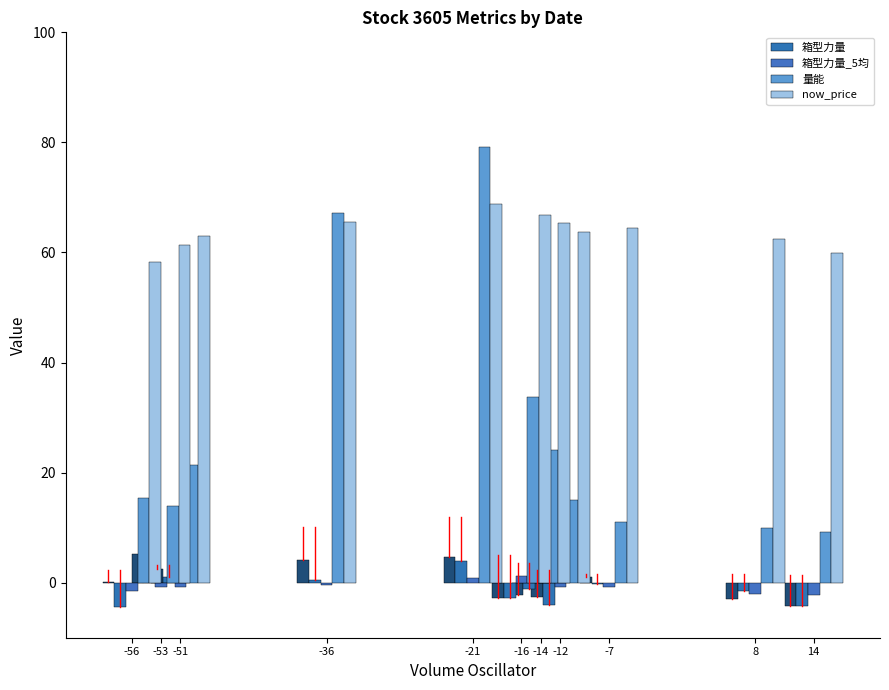

Rank the series by their maximum value, from highest to lowest.

量能, now_price, 箱型力量, 箱型力量_5均